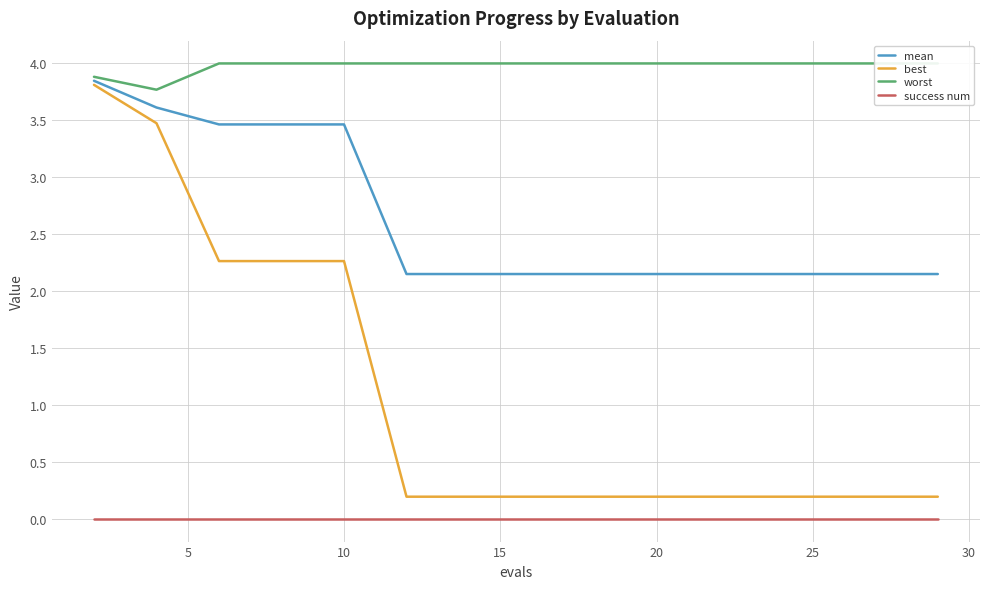

True or false: success num and mean cross at least once.

False